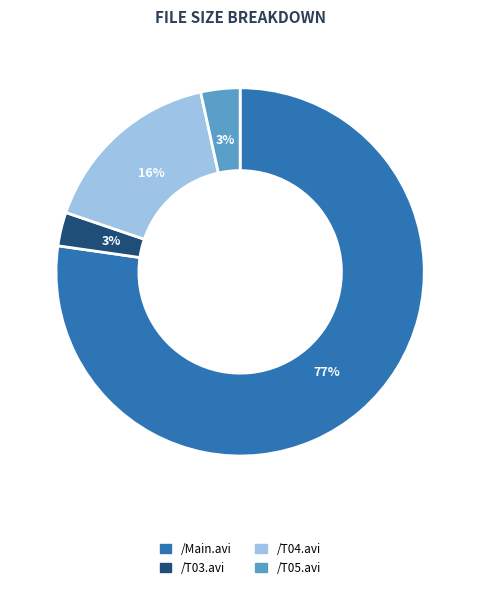

Which slice represents more than half of the pie?

/Main.avi